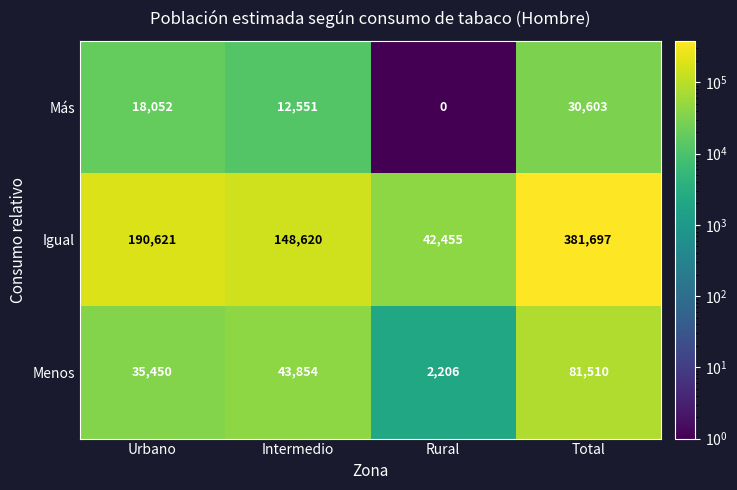

Is it true that Más equals 30603 at Total?

True